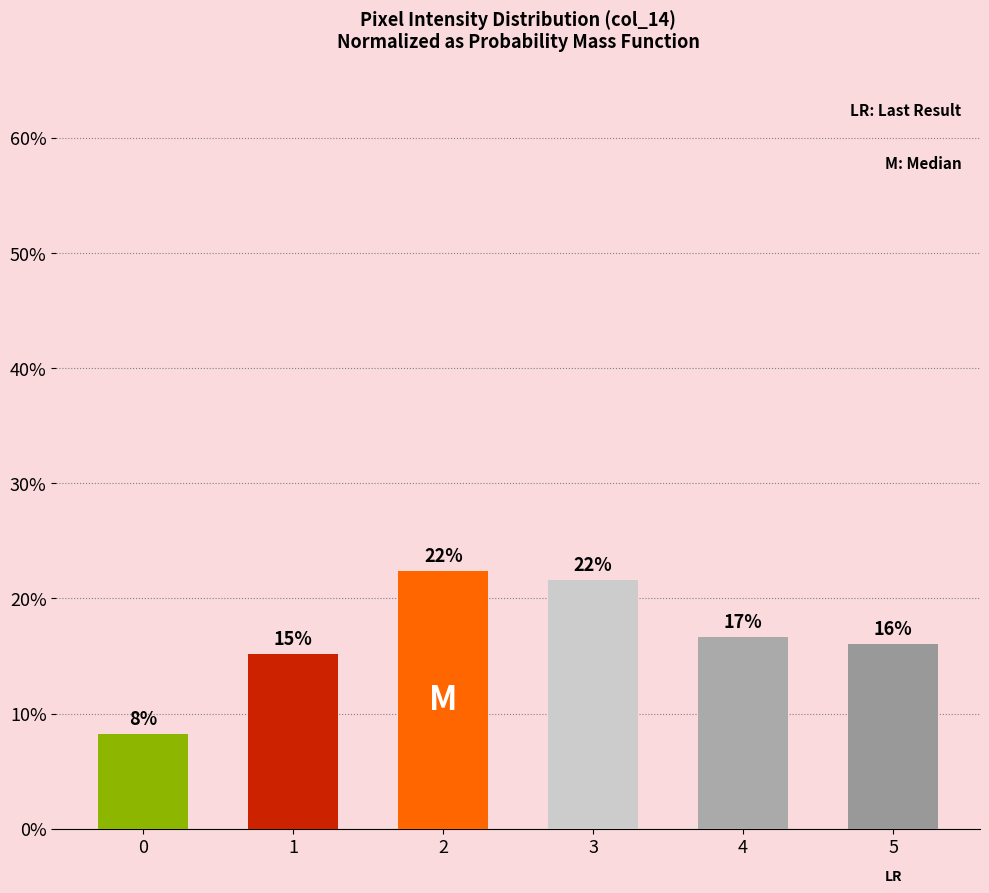

Does the chart contain any negative values?

No